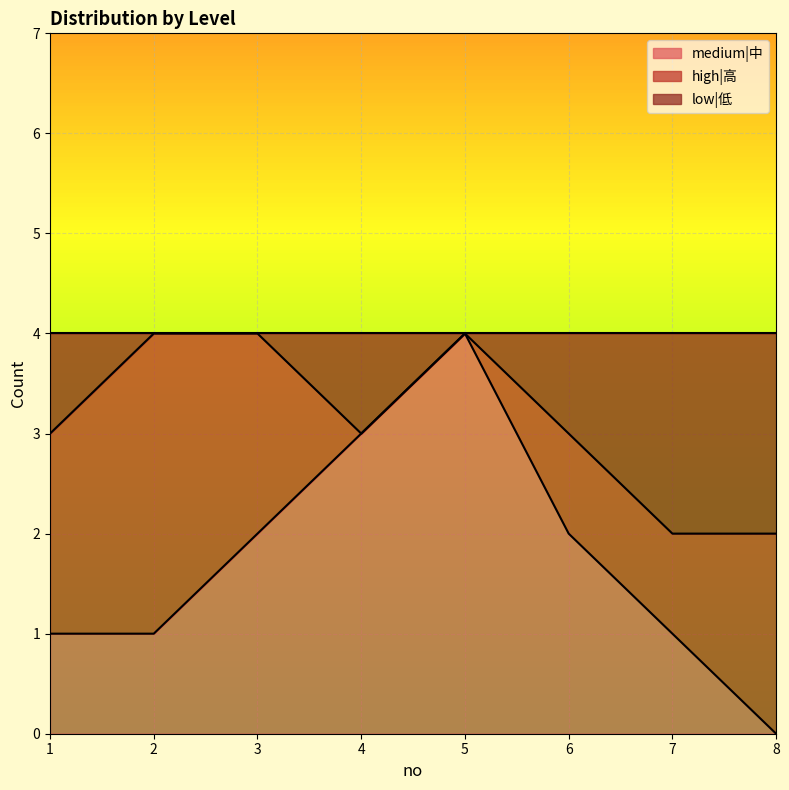

At which label is low|低 closest to 3?

1